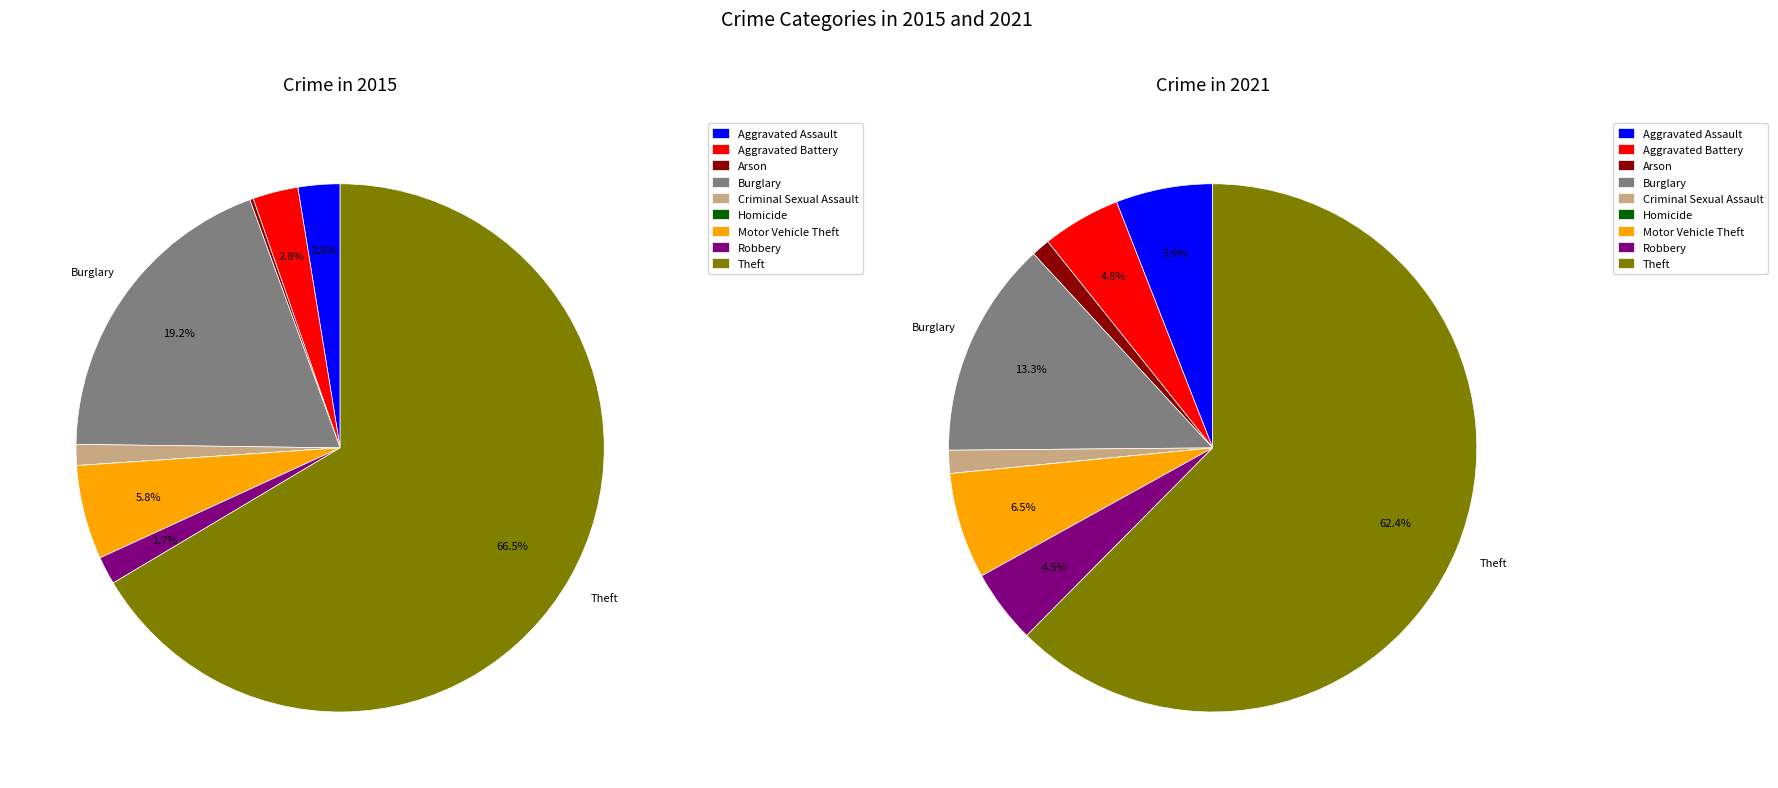

How many slices are in this pie chart?

9